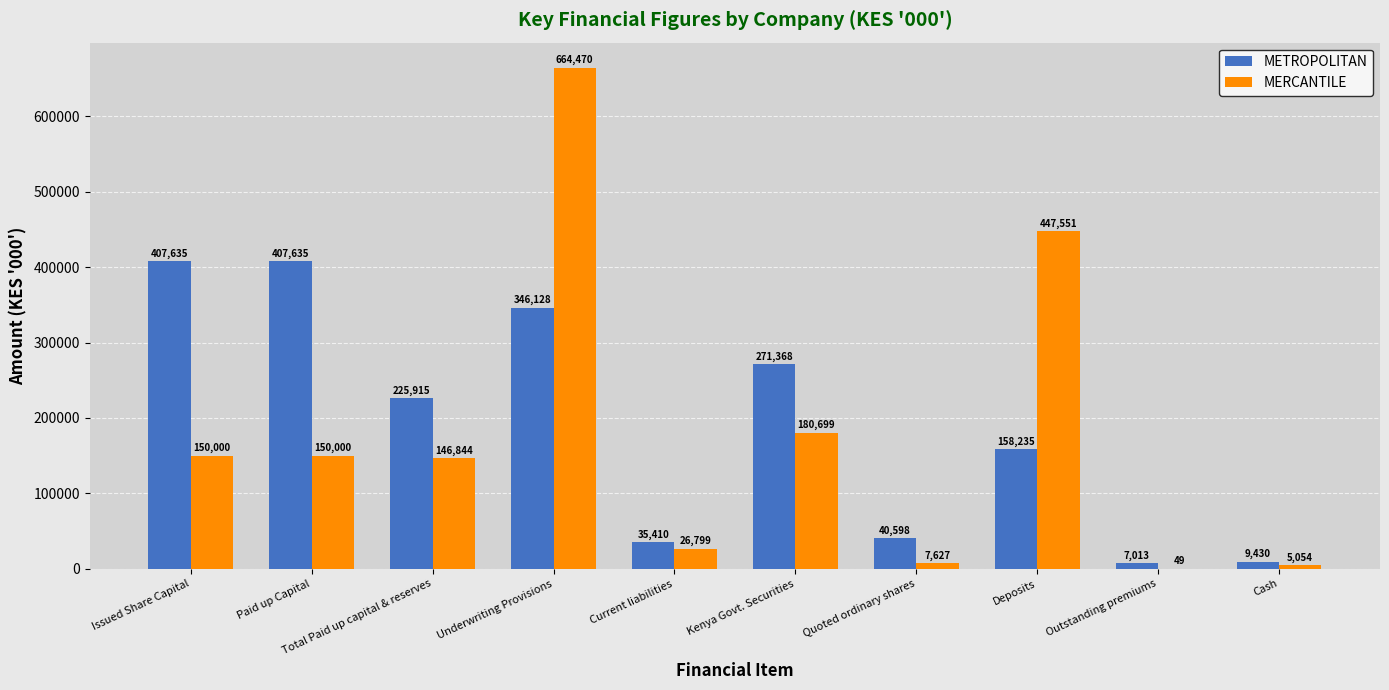

True or false: MERCANTILE has a value of 150000 at Paid up Capital.

True